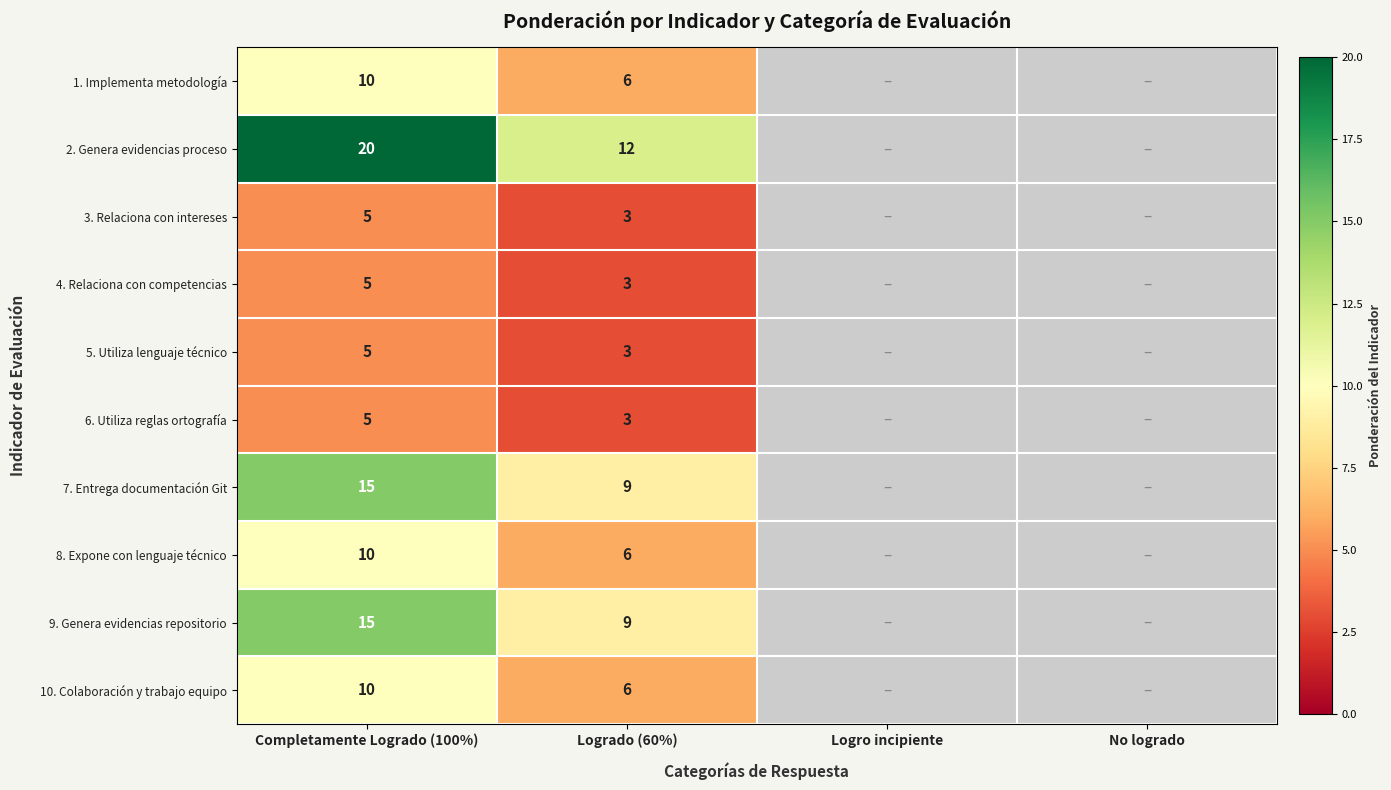

What is the smallest value displayed?

3.0